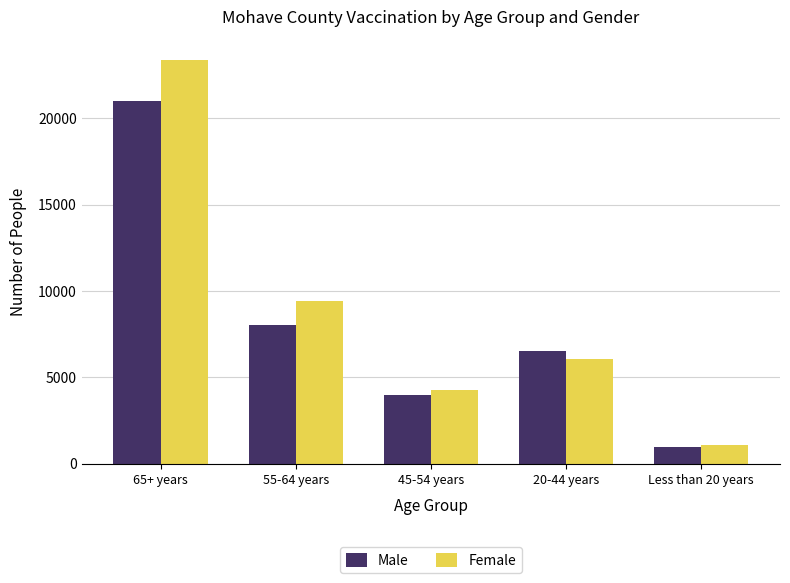

What is the minimum value shown in the chart?

951